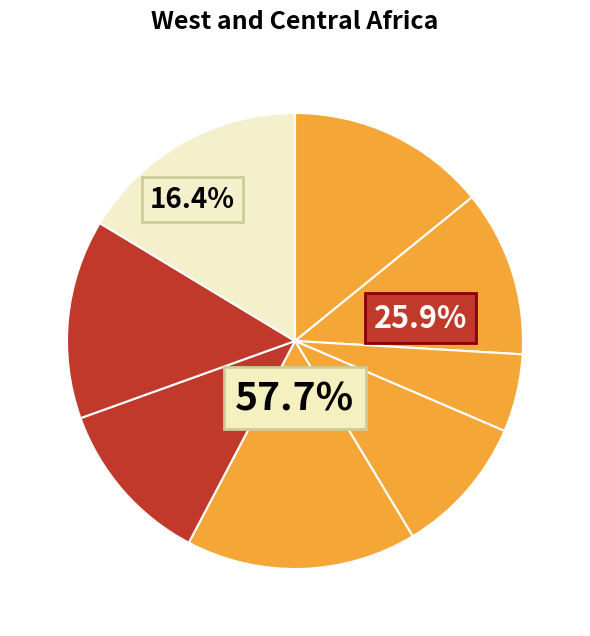

Rank the categories by value from highest to lowest.

5, 8, 1, 7, 2, 6, 4, 3